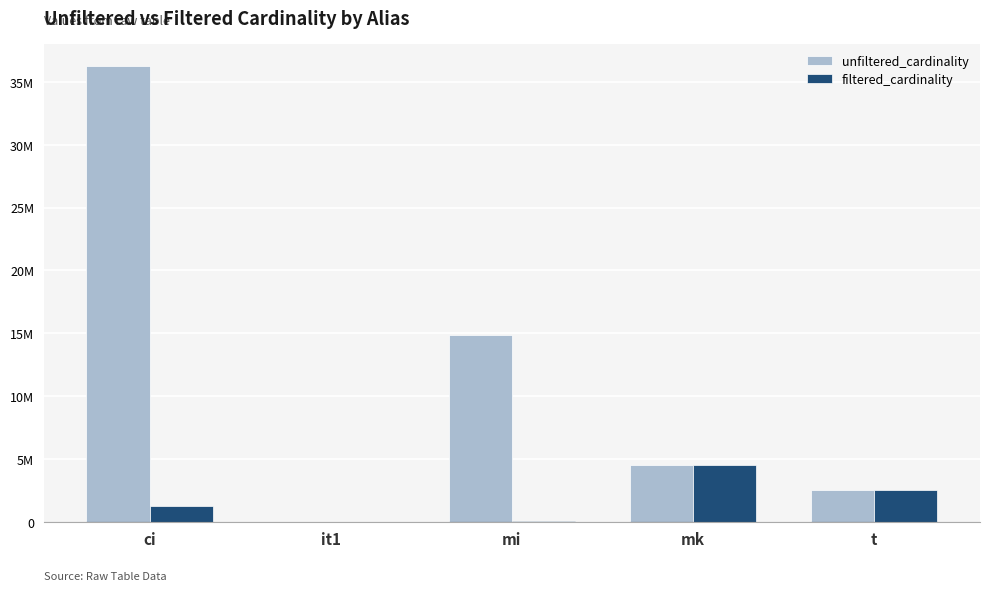

What is the highest value of the filtered_cardinality series?

4523930